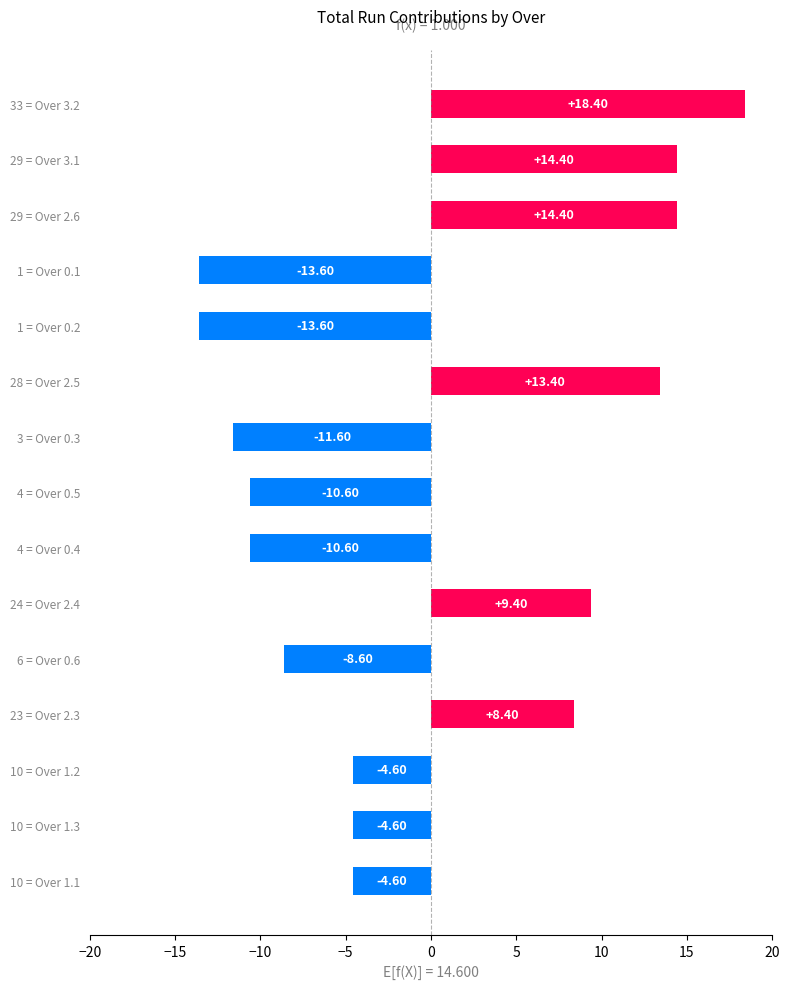

How many negative values are there?

9